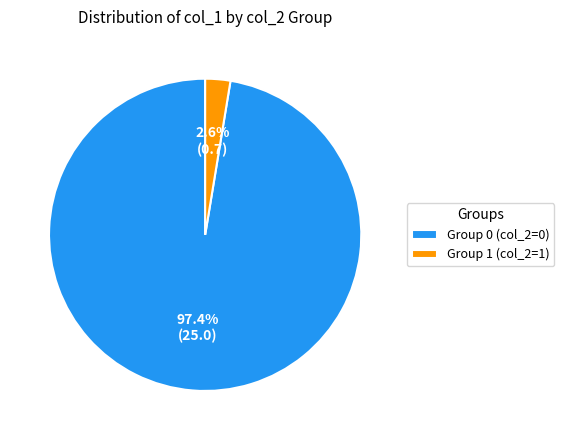

How many segments does this pie chart have?

2